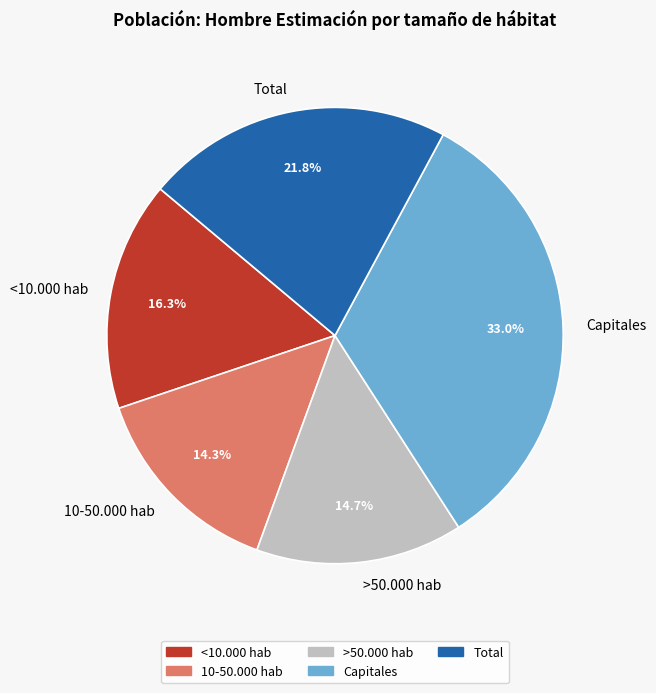

What portion of the pie excludes <10.000 hab?

83.7%